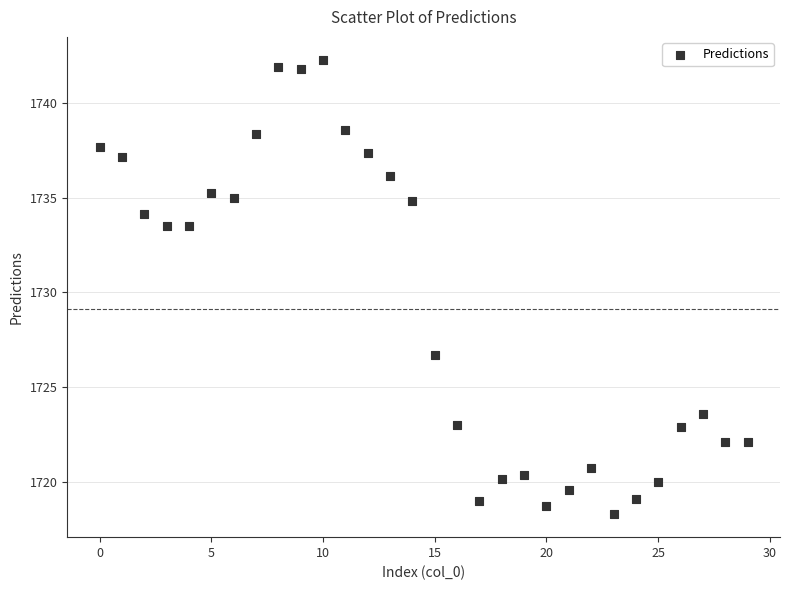

What is the range of Y values (max minus min)?

24.0